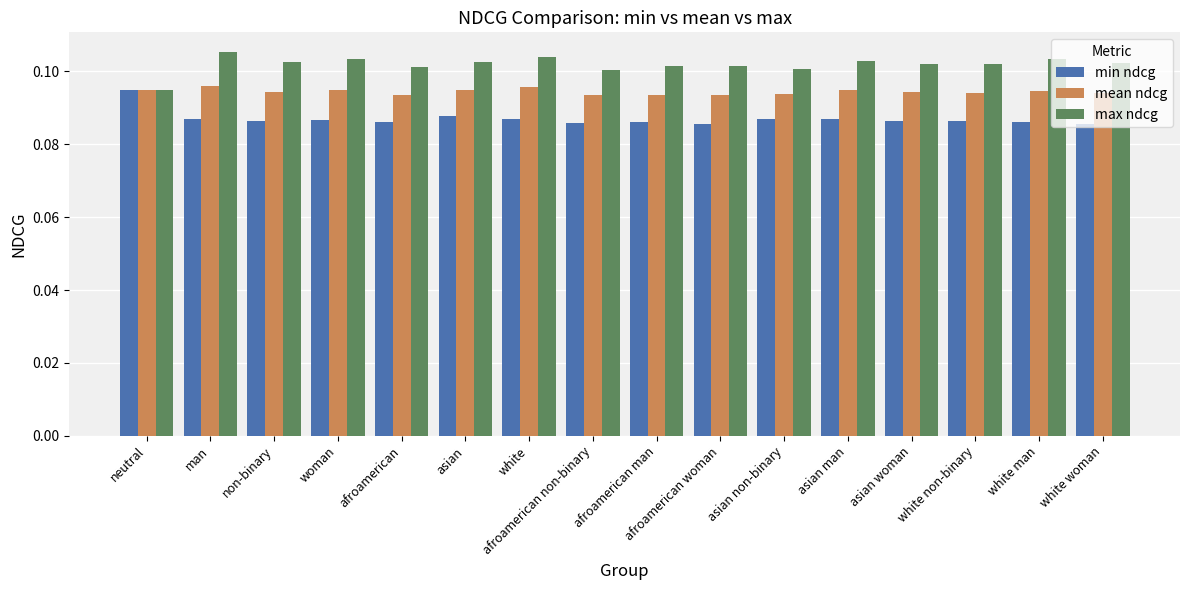

Which series has the largest total across all categories?

max ndcg